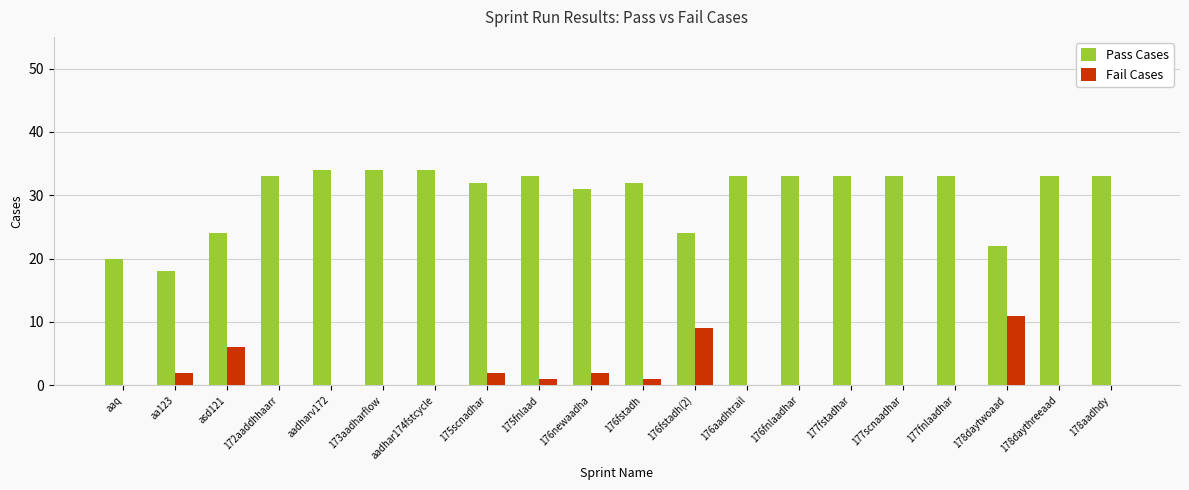

What is the sum of all Pass Cases values?

602